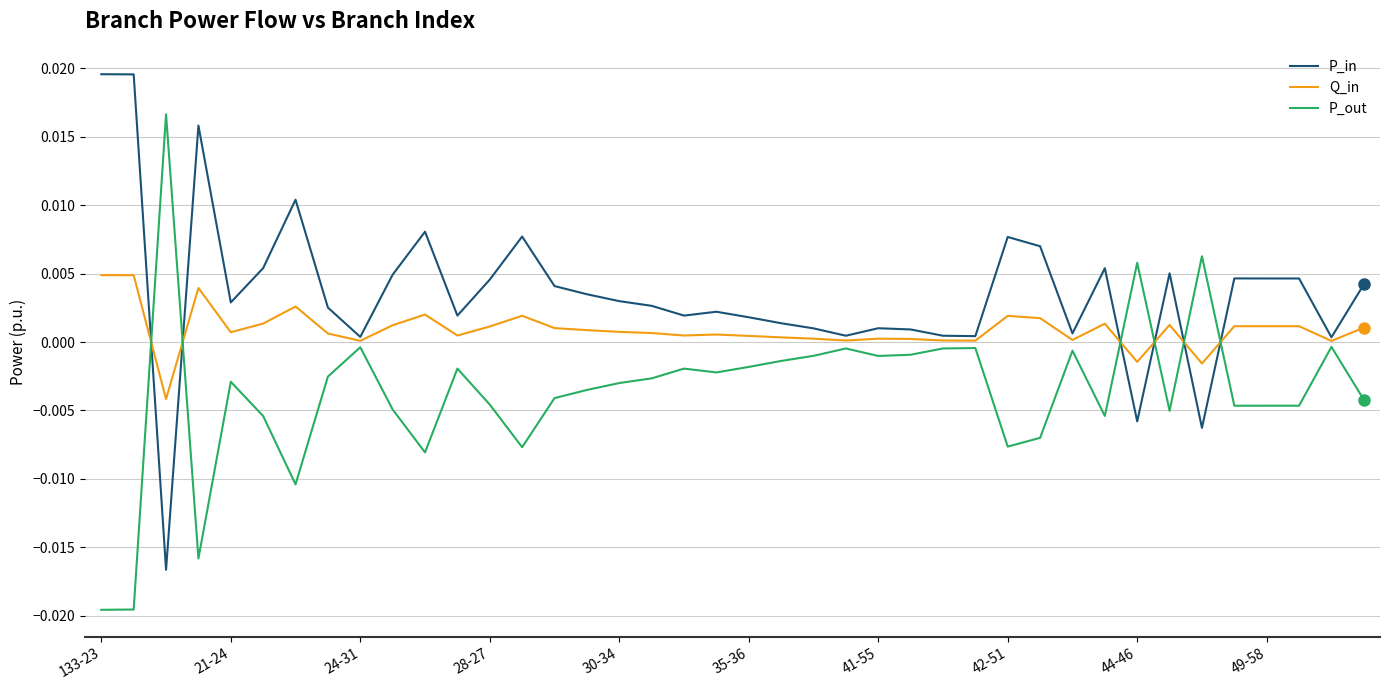

List the series in order of their peak value, lowest first.

Q_in, P_out, P_in